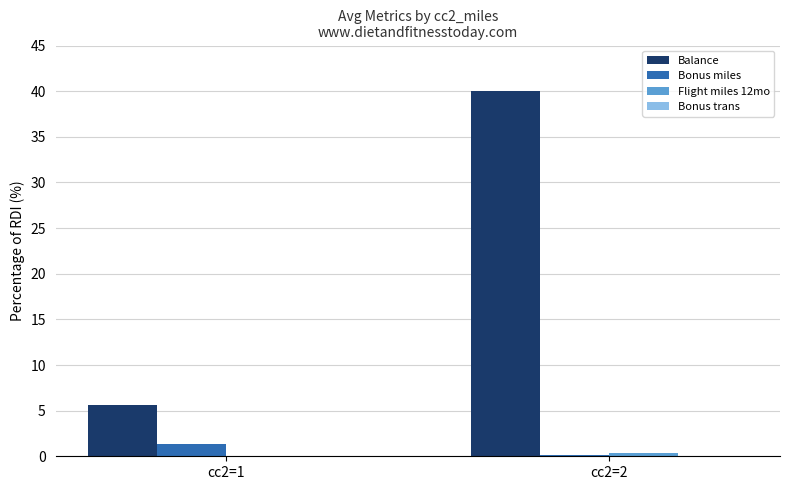

How many series are shown in this chart?

4